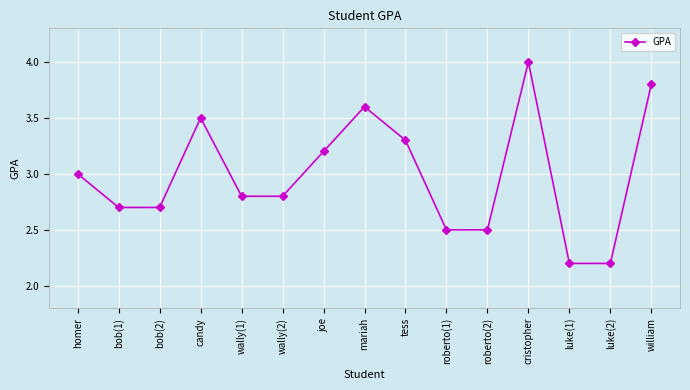

What is the ratio of the value at luke(2) to the value at tess?

0.7